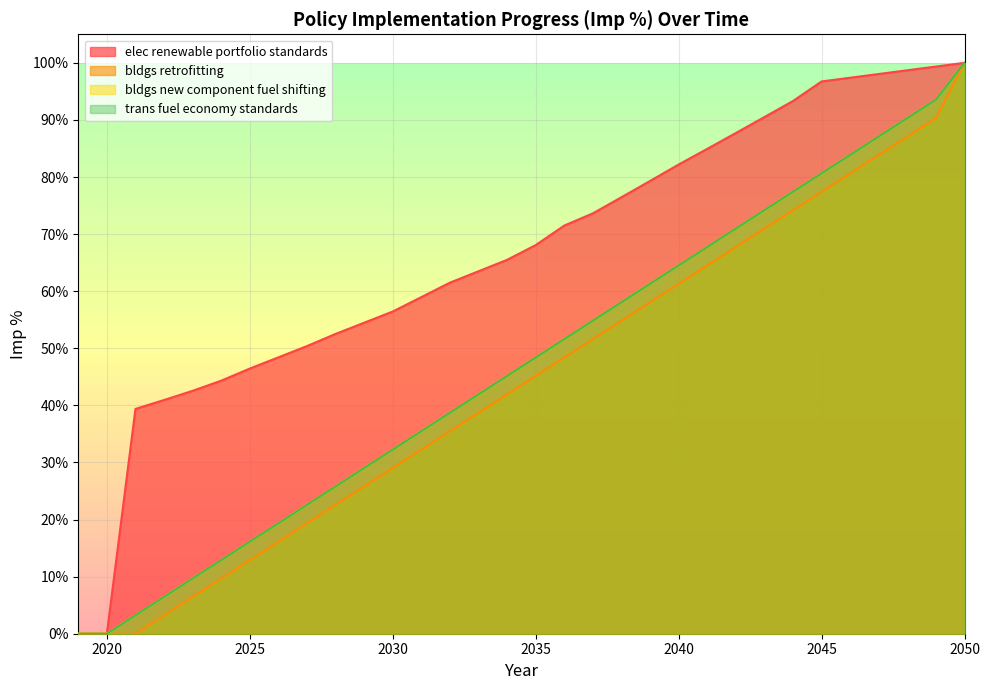

At which category is the sum across all series the highest?

2050